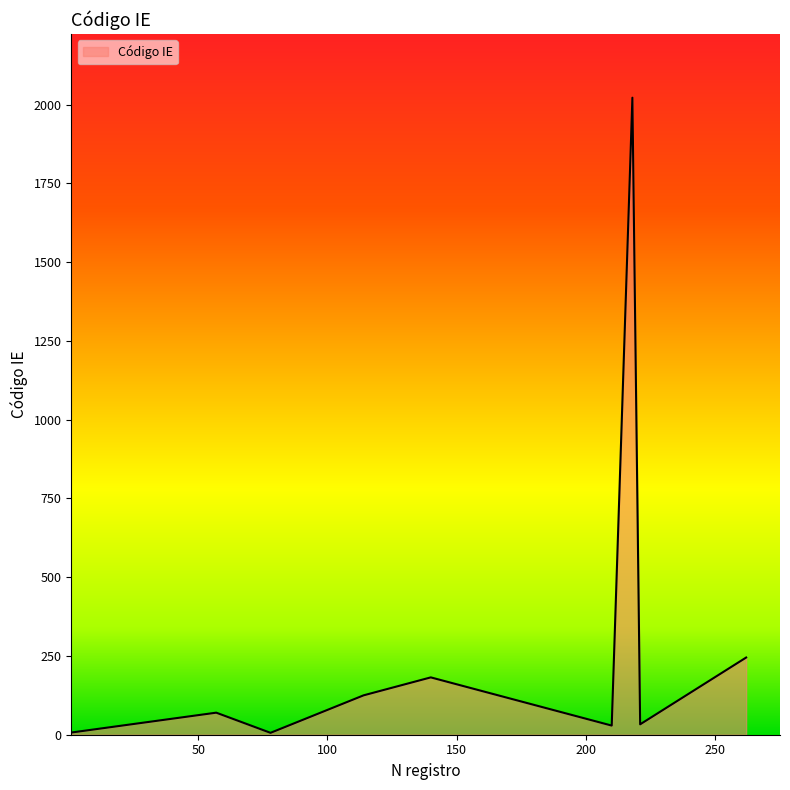

What is the greatest value displayed?

2022